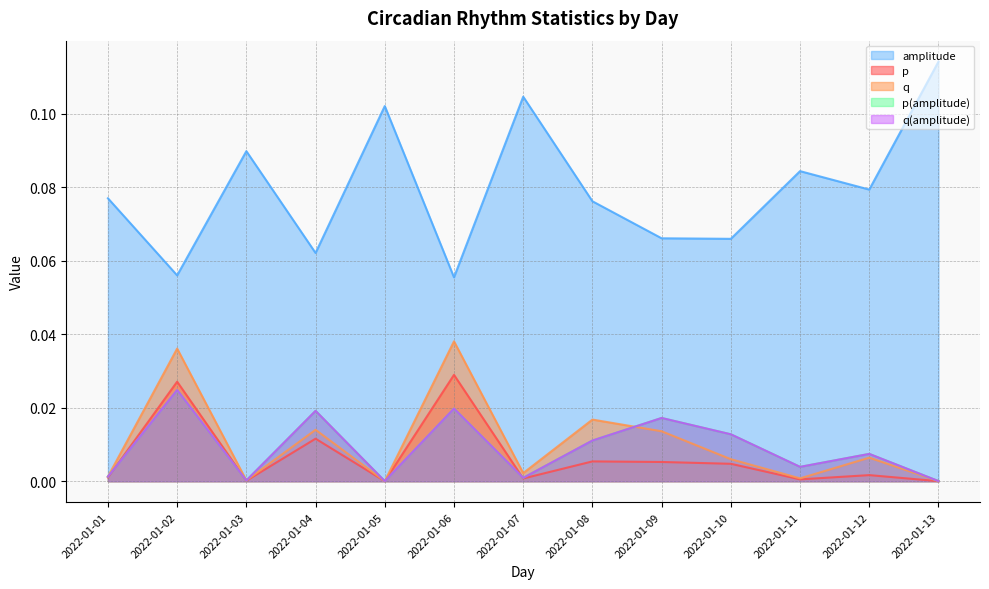

At which category does amplitude reach its first local valley?

2022-01-02